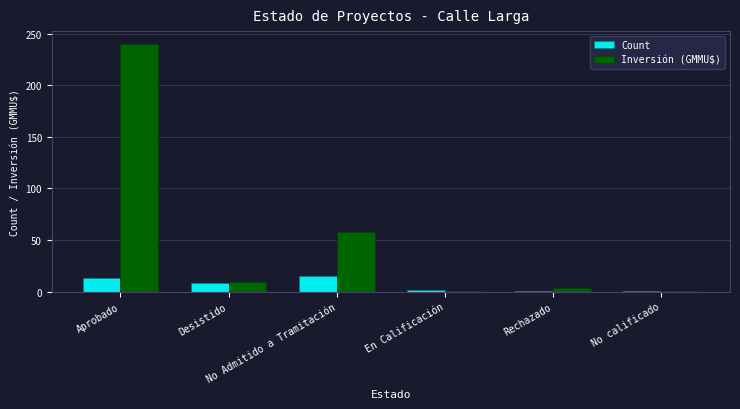

What is the sum of all Inversión (GMMU$) values?

313.2